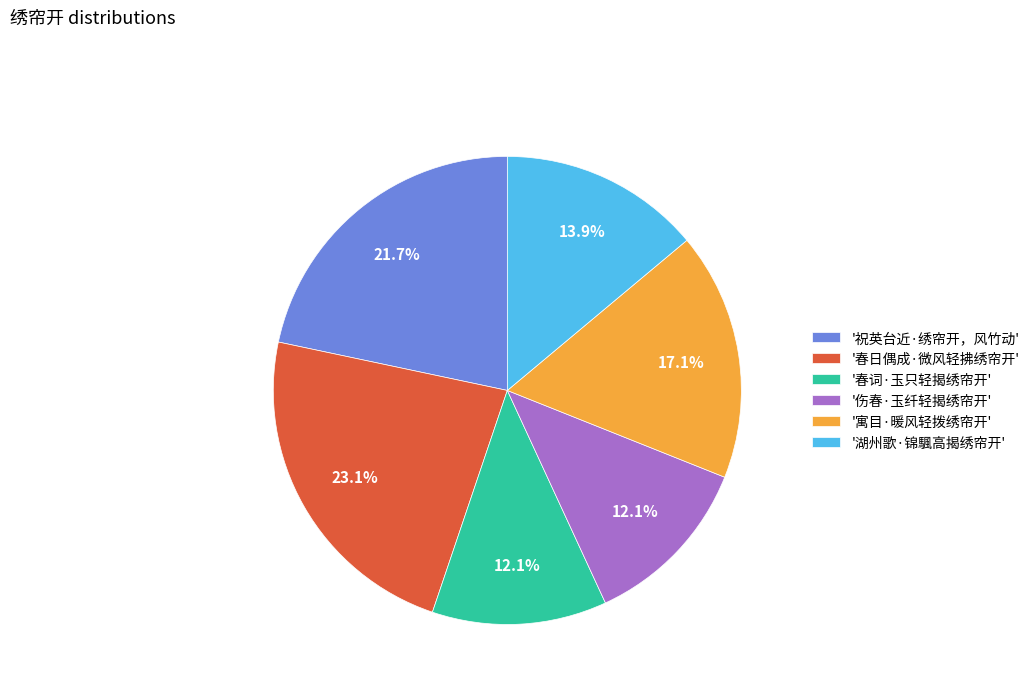

What is the largest slice in the pie chart?

'春日偶成·微风轻拂绣帘开'